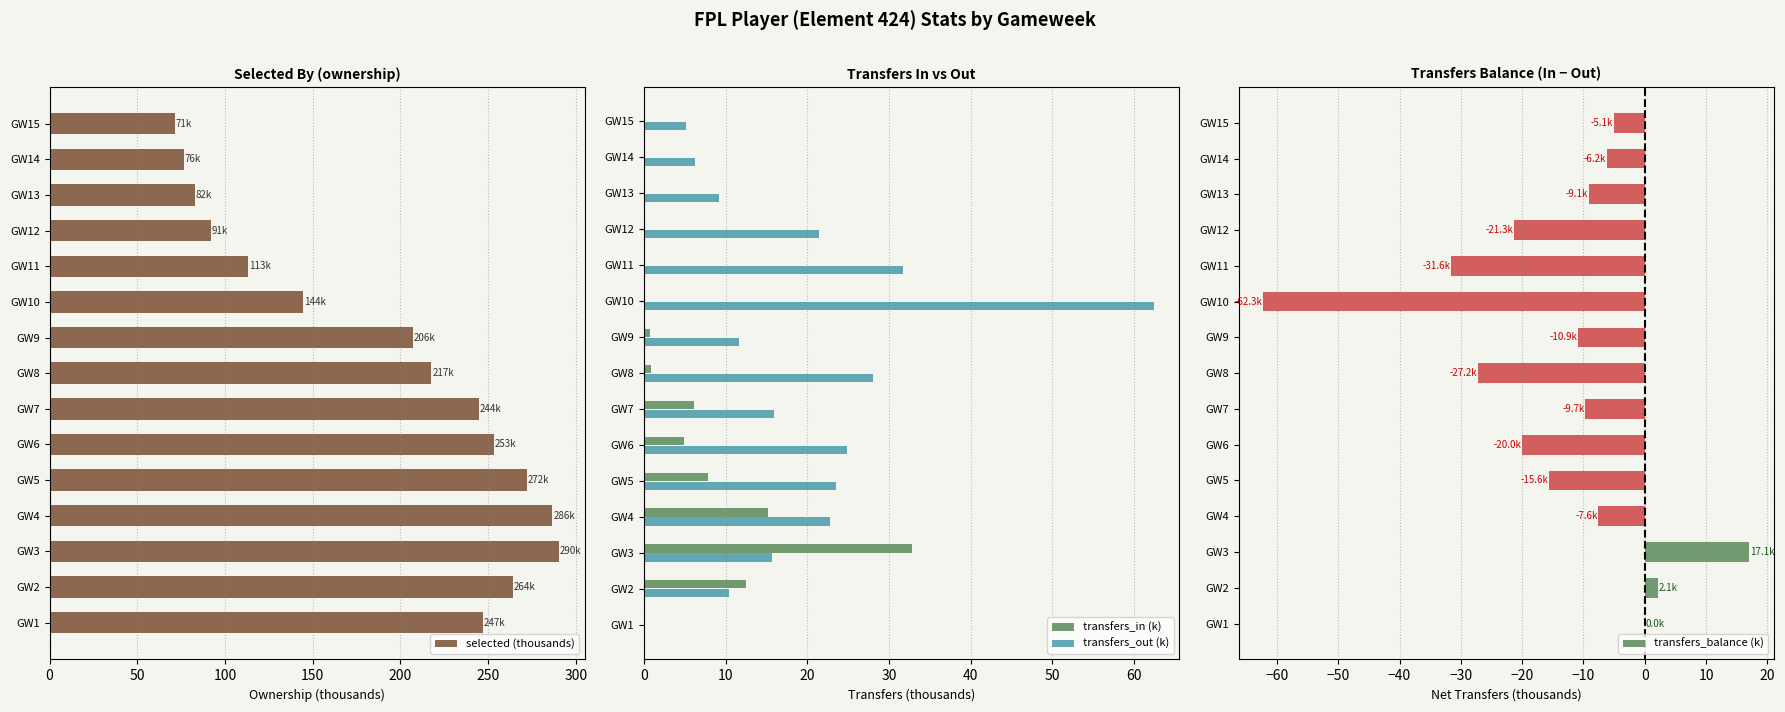

The value of transfers_out (k) at GW10 is 62.4. True or false?

True